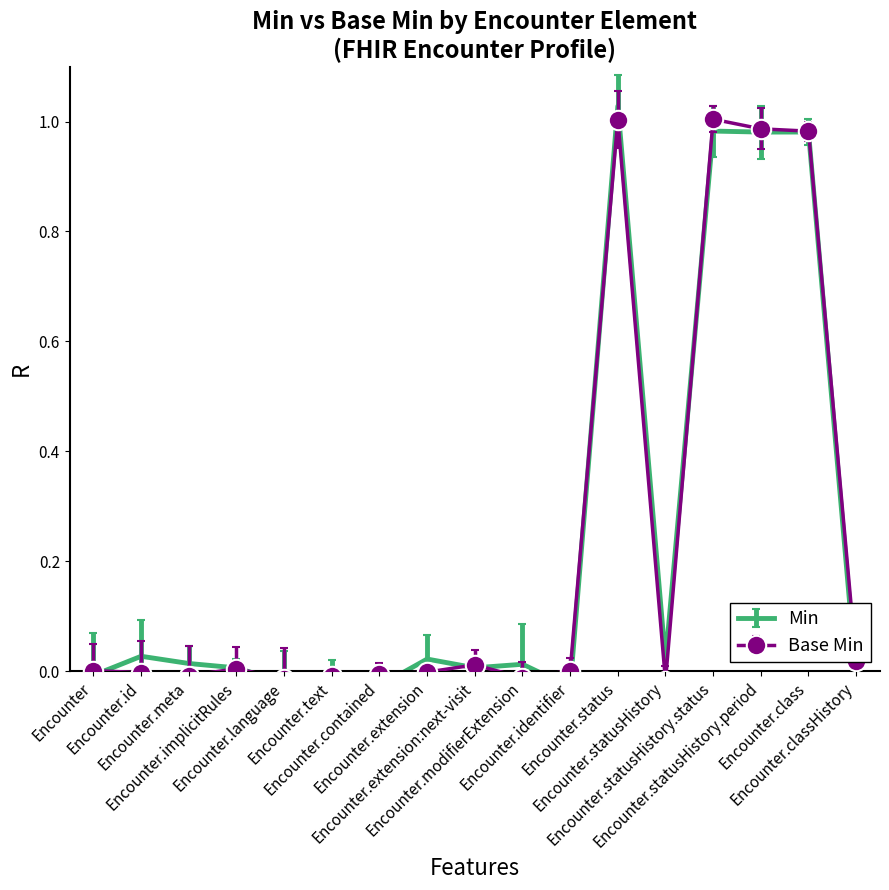

At which label is Base Min closest to 0?

Encounter.extension